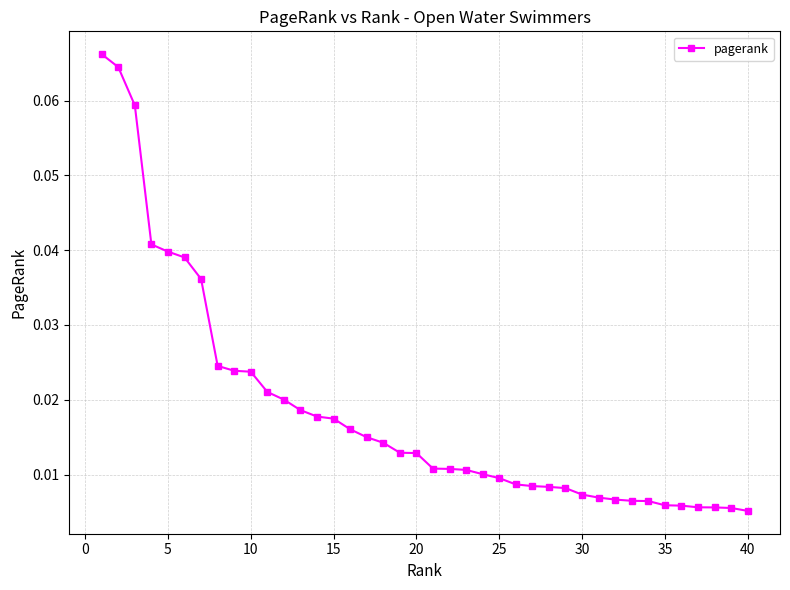

What is the sum of all values?

0.7